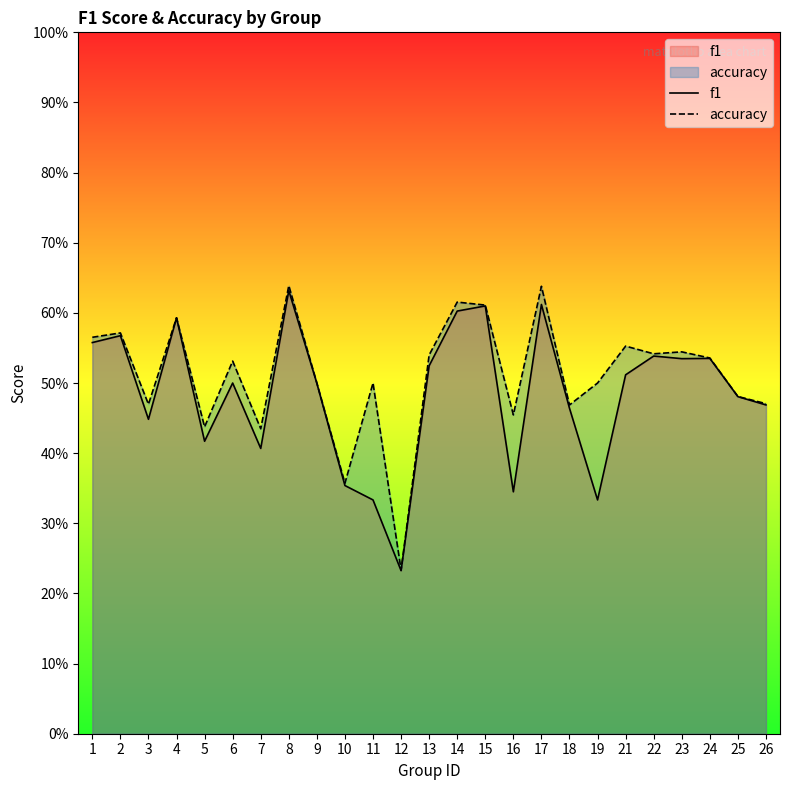

What are all the series names shown in the legend?

f1, accuracy